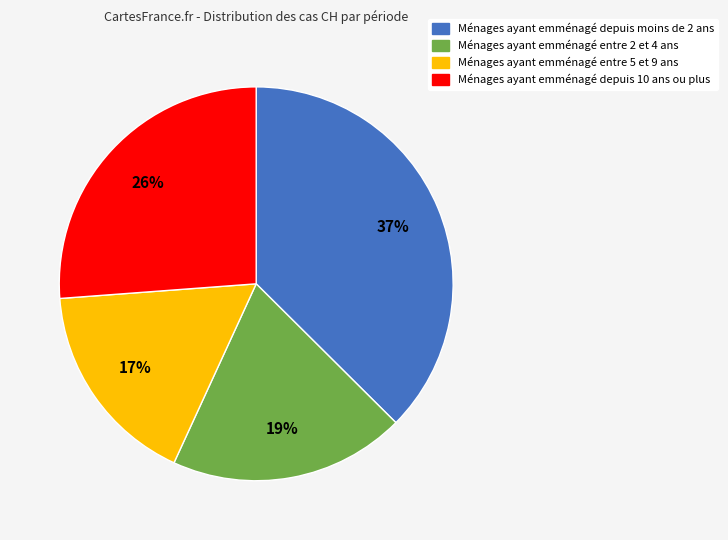

To the nearest percent, what is the average slice percentage?

25%